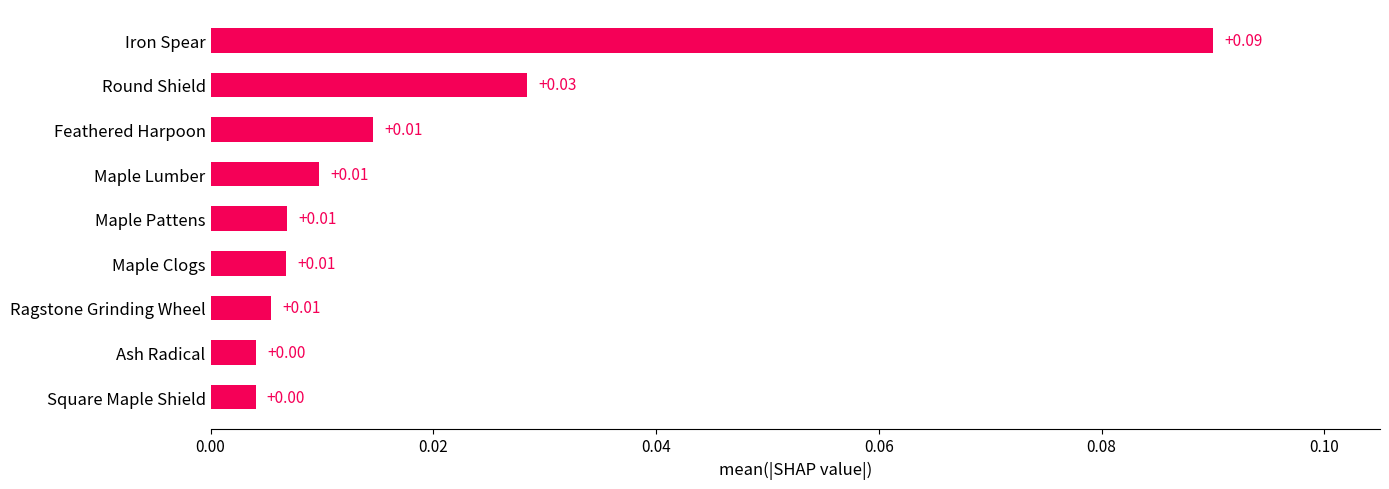

What is the label of the 7th bar from the top?

Ragstone Grinding Wheel